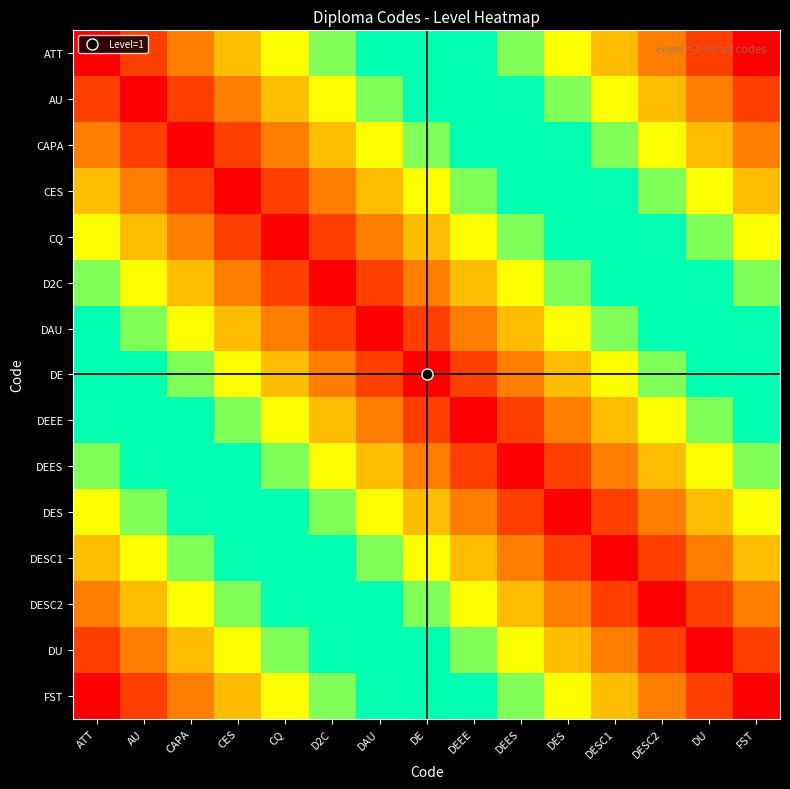

Reading right to left, list all the values displayed in this chart.

ATT: FST=14	DU=13	DESC2=12	DESC1=11	DES=10	DEES=9	DEEE=8	DE=7	DAU=6	D2C=5	CQ=4	CES=3	CAPA=2	AU=1	ATT=0
AU: FST=13	DU=12	DESC2=11	DESC1=10	DES=9	DEES=8	DEEE=7	DE=6	DAU=5	D2C=4	CQ=3	CES=2	CAPA=1	AU=0	ATT=1
CAPA: FST=12	DU=11	DESC2=10	DESC1=9	DES=8	DEES=7	DEEE=6	DE=5	DAU=4	D2C=3	CQ=2	CES=1	CAPA=0	AU=1	ATT=2
CES: FST=11	DU=10	DESC2=9	DESC1=8	DES=7	DEES=6	DEEE=5	DE=4	DAU=3	D2C=2	CQ=1	CES=0	CAPA=1	AU=2	ATT=3
CQ: FST=10	DU=9	DESC2=8	DESC1=7	DES=6	DEES=5	DEEE=4	DE=3	DAU=2	D2C=1	CQ=0	CES=1	CAPA=2	AU=3	ATT=4
D2C: FST=9	DU=8	DESC2=7	DESC1=6	DES=5	DEES=4	DEEE=3	DE=2	DAU=1	D2C=0	CQ=1	CES=2	CAPA=3	AU=4	ATT=5
DAU: FST=8	DU=7	DESC2=6	DESC1=5	DES=4	DEES=3	DEEE=2	DE=1	DAU=0	D2C=1	CQ=2	CES=3	CAPA=4	AU=5	ATT=6
DE: FST=7	DU=6	DESC2=5	DESC1=4	DES=3	DEES=2	DEEE=1	DE=0	DAU=1	D2C=2	CQ=3	CES=4	CAPA=5	AU=6	ATT=7
DEEE: FST=6	DU=5	DESC2=4	DESC1=3	DES=2	DEES=1	DEEE=0	DE=1	DAU=2	D2C=3	CQ=4	CES=5	CAPA=6	AU=7	ATT=8
DEES: FST=5	DU=4	DESC2=3	DESC1=2	DES=1	DEES=0	DEEE=1	DE=2	DAU=3	D2C=4	CQ=5	CES=6	CAPA=7	AU=8	ATT=9
DES: FST=4	DU=3	DESC2=2	DESC1=1	DES=0	DEES=1	DEEE=2	DE=3	DAU=4	D2C=5	CQ=6	CES=7	CAPA=8	AU=9	ATT=10
DESC1: FST=3	DU=2	DESC2=1	DESC1=0	DES=1	DEES=2	DEEE=3	DE=4	DAU=5	D2C=6	CQ=7	CES=8	CAPA=9	AU=10	ATT=11
DESC2: FST=2	DU=1	DESC2=0	DESC1=1	DES=2	DEES=3	DEEE=4	DE=5	DAU=6	D2C=7	CQ=8	CES=9	CAPA=10	AU=11	ATT=12
DU: FST=1	DU=0	DESC2=1	DESC1=2	DES=3	DEES=4	DEEE=5	DE=6	DAU=7	D2C=8	CQ=9	CES=10	CAPA=11	AU=12	ATT=13
FST: FST=0	DU=1	DESC2=2	DESC1=3	DES=4	DEES=5	DEEE=6	DE=7	DAU=8	D2C=9	CQ=10	CES=11	CAPA=12	AU=13	ATT=14